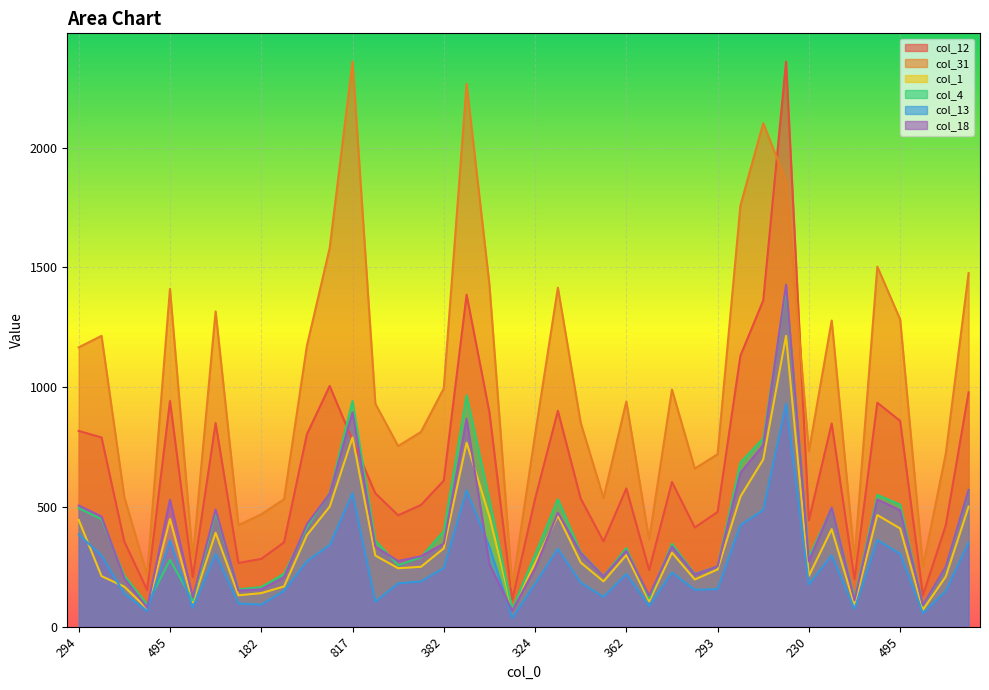

At how many categories does at least one series exceed 1121?

17